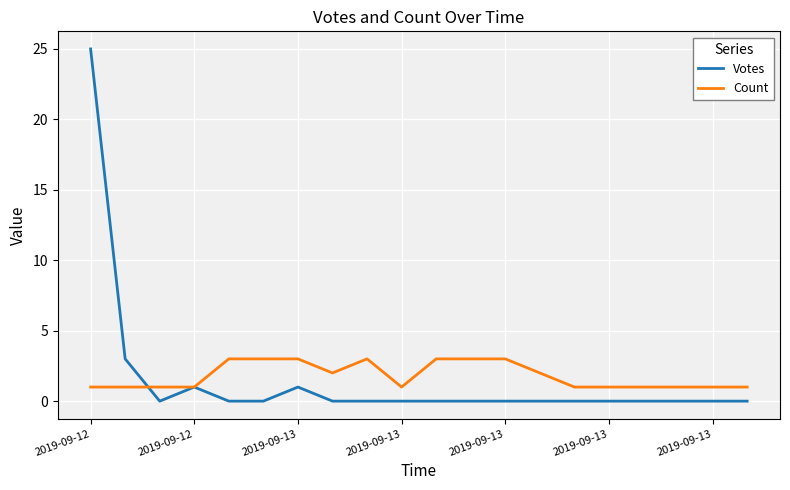

Which series has the largest range (max minus min)?

Votes